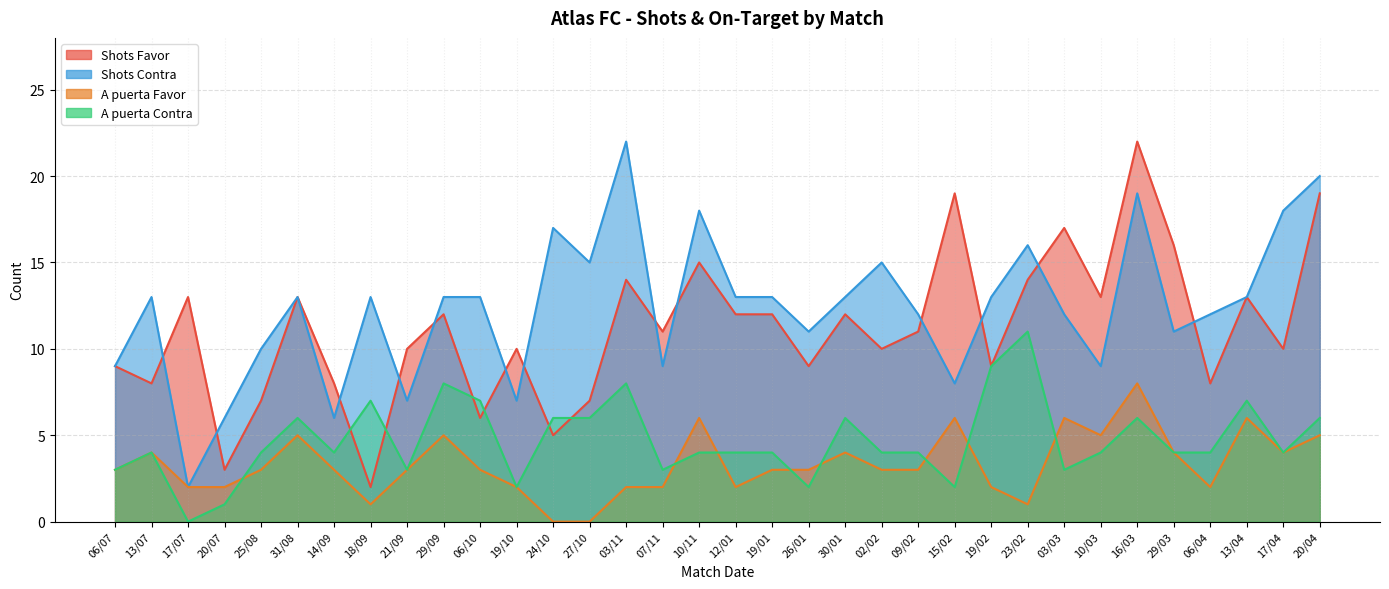

What is the spread (max minus min) of values at 02/02?

12